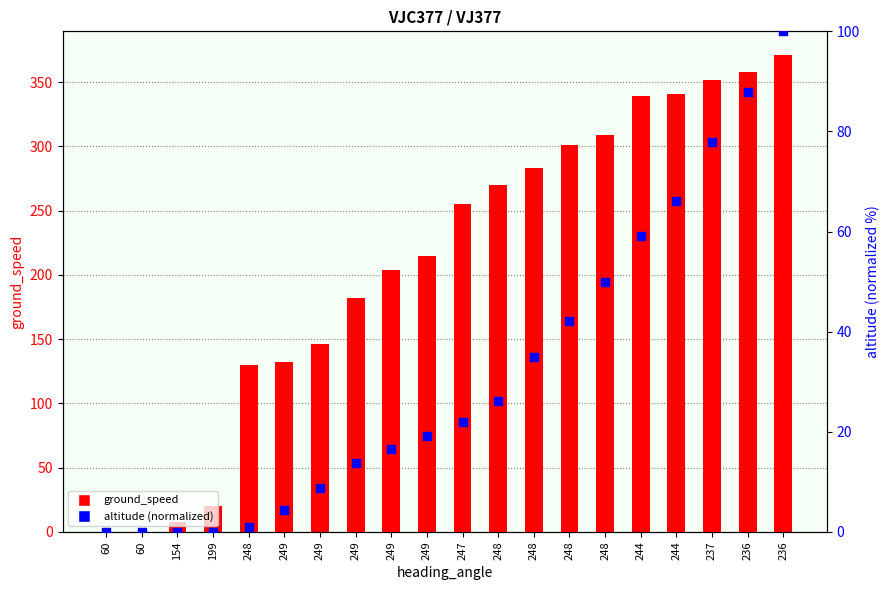

At which category is the sum across all series the highest?

236